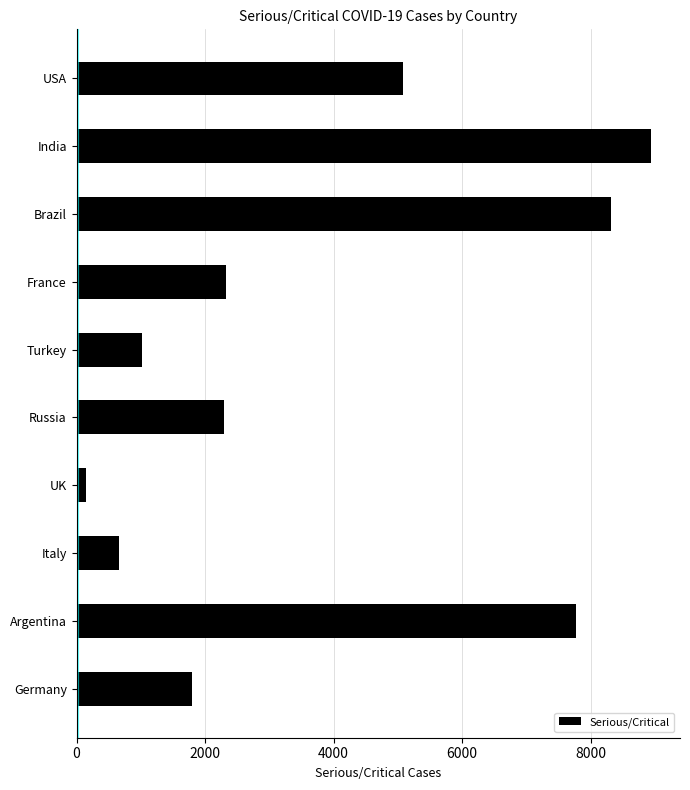

The value at Brazil is 8318. True or false?

True